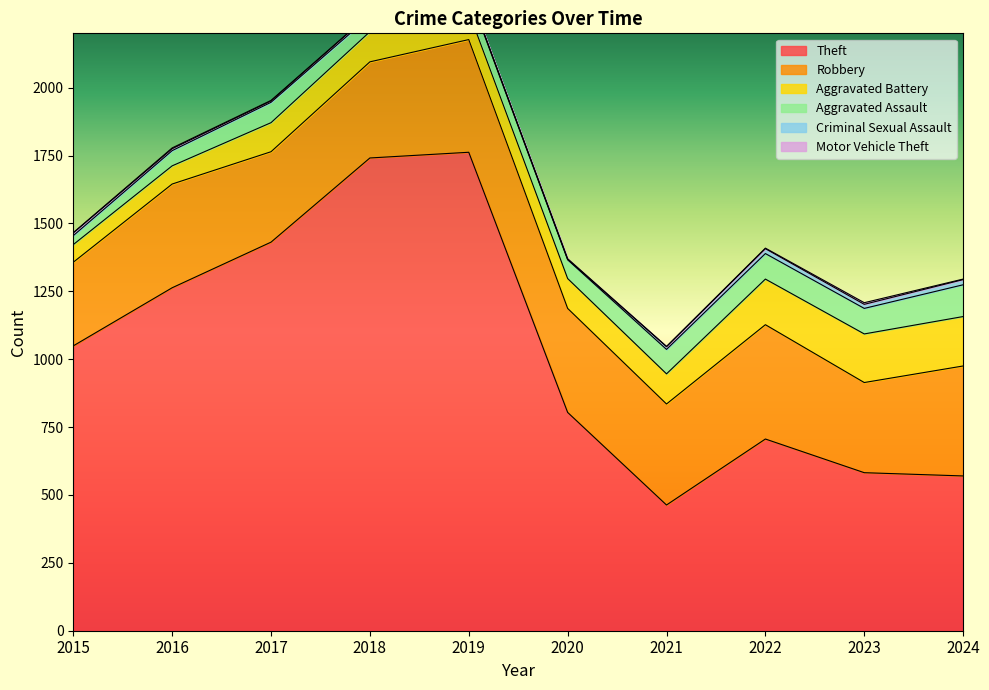

Which series has the largest total across all categories?

Theft